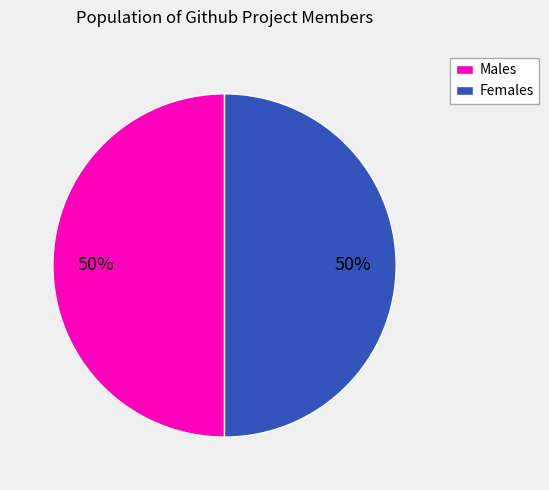

To the nearest percent, what is the combined percentage of Males and Females?

100%